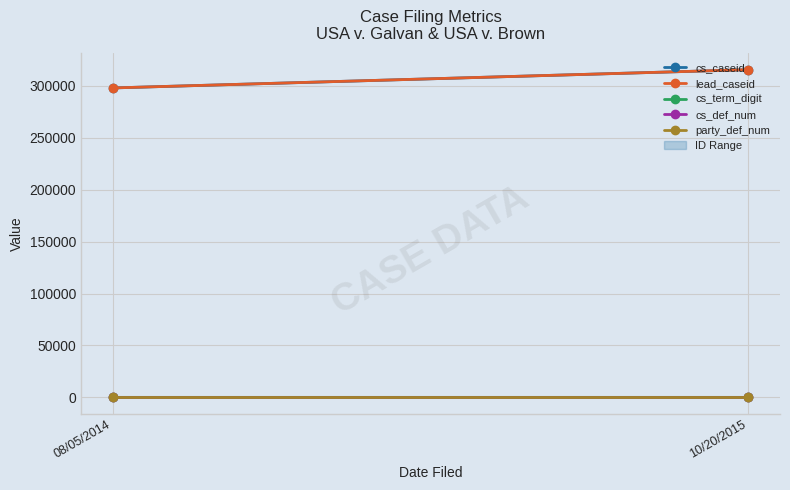

True or false: cs_caseid has a value of 297996 at 08/05/2014.

True